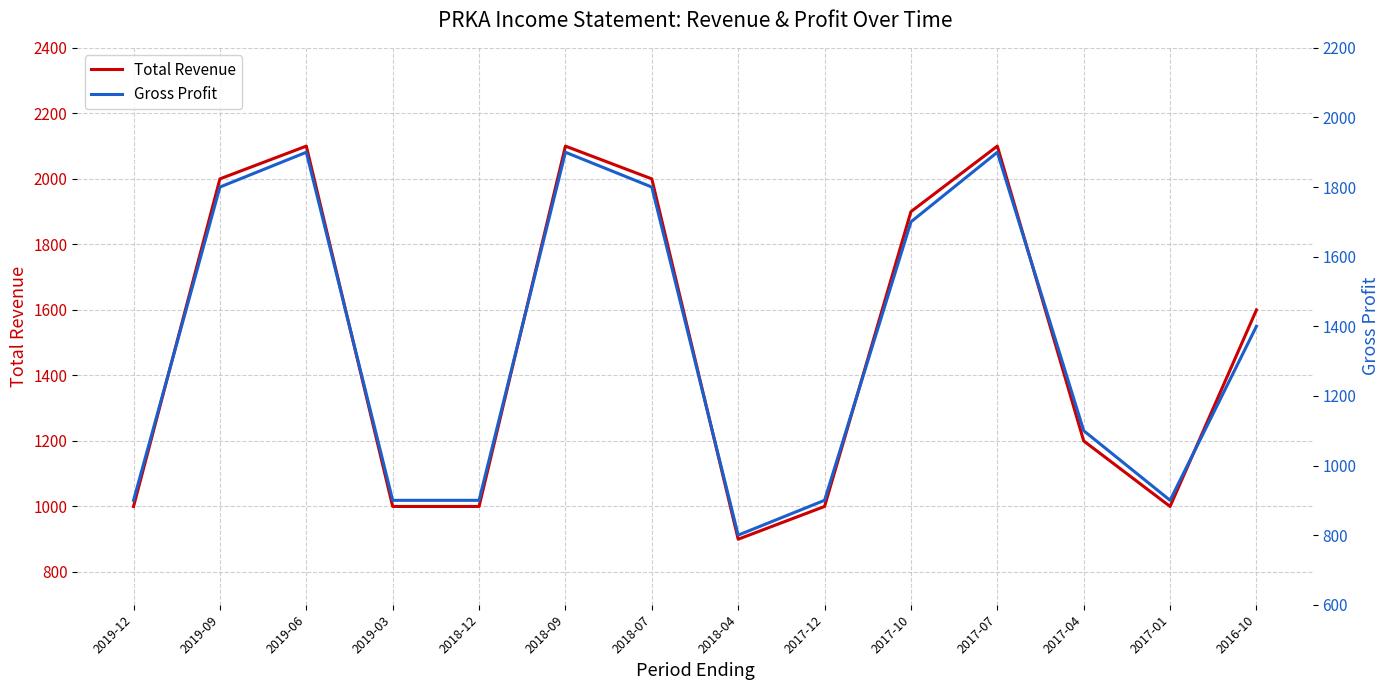

At how many categories does at least one series exceed 1458?

7